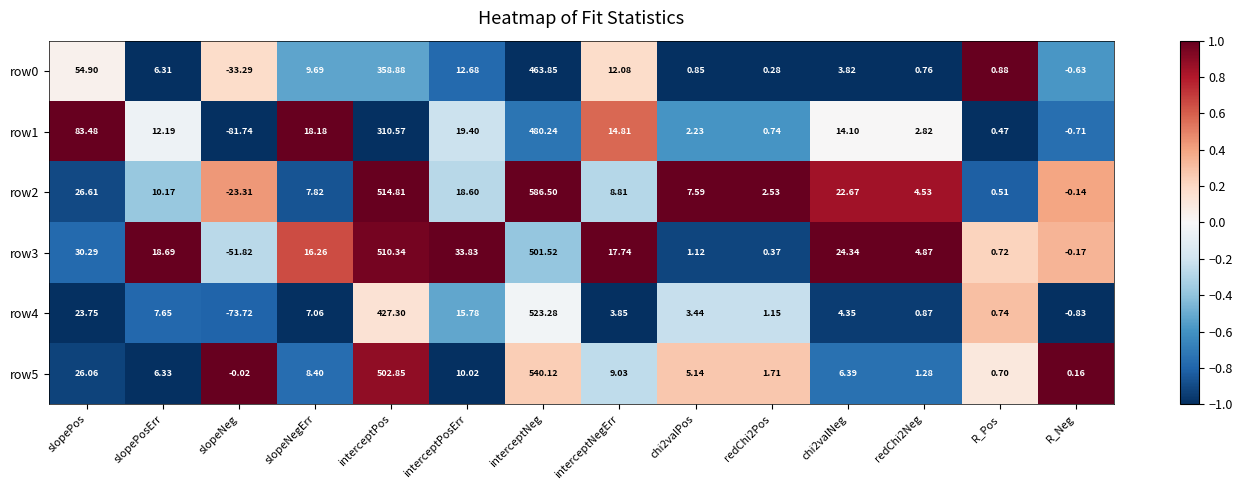

Which series changed the most between chi2valPos and redChi2Pos?

row2